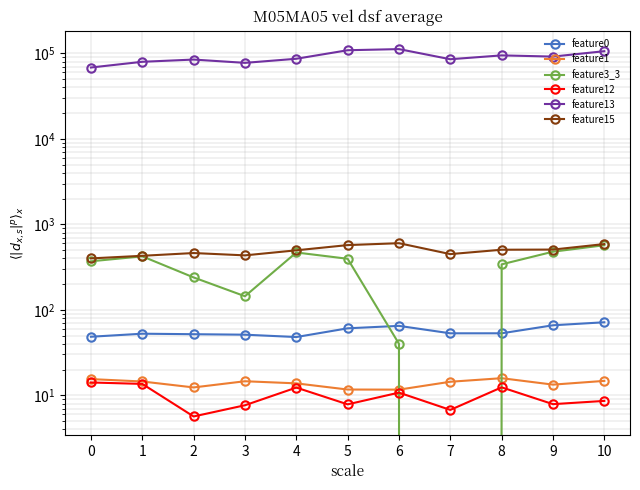

At which category does feature12 reach its first local peak?

4